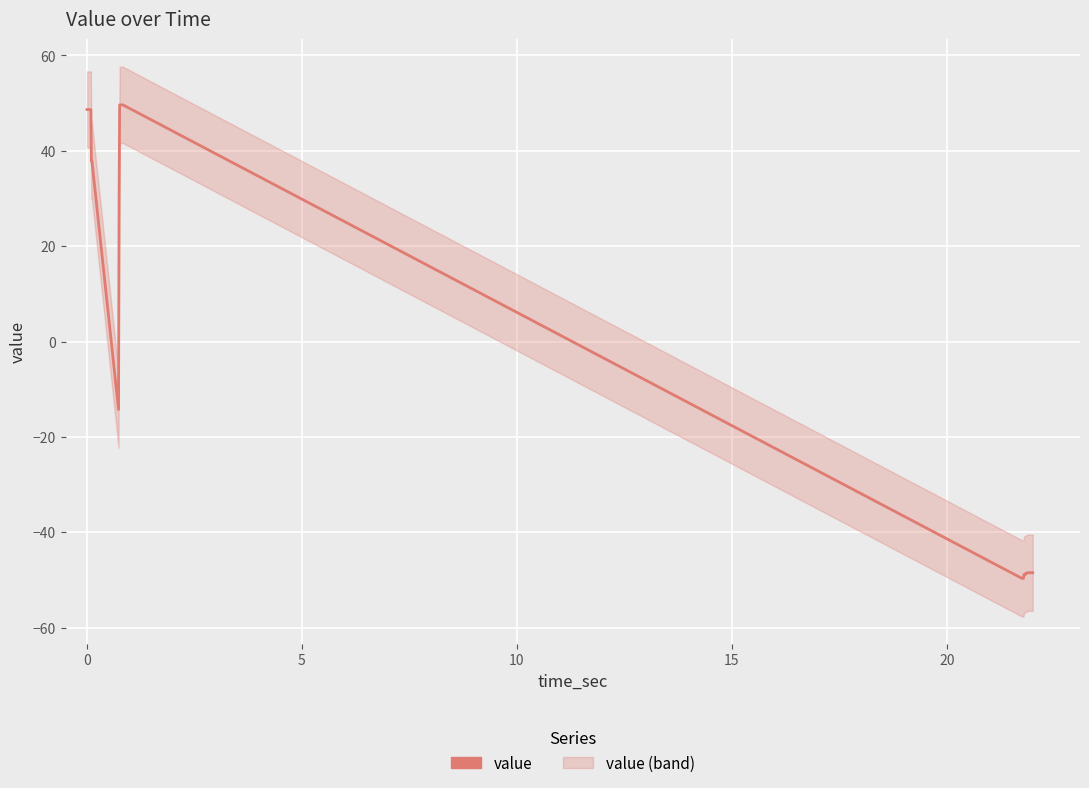

How many lines are shown in the chart?

1